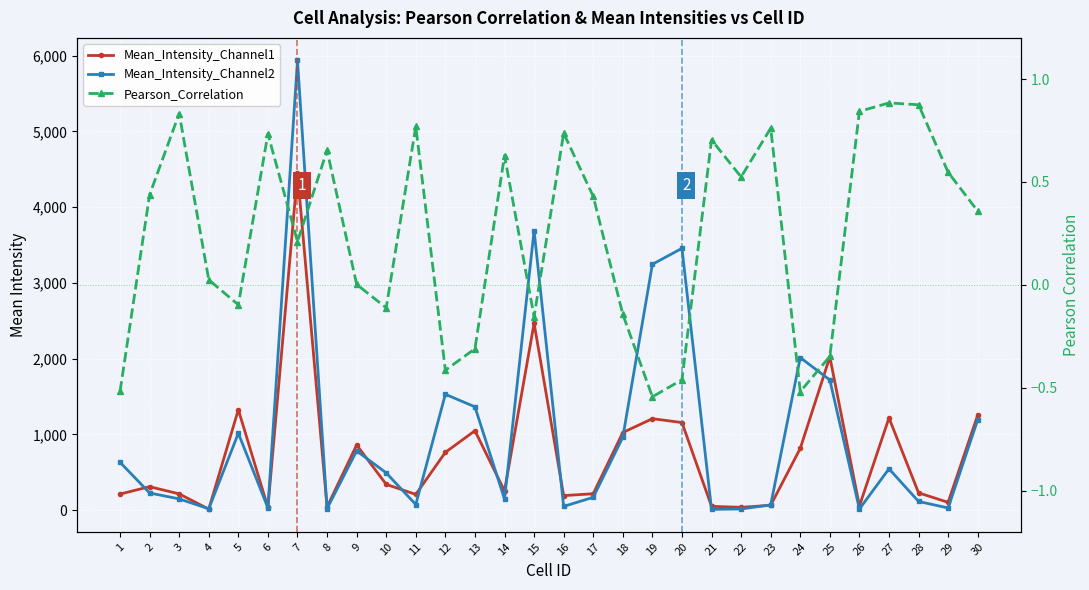

Where is the first local maximum for Pearson_Correlation?

3